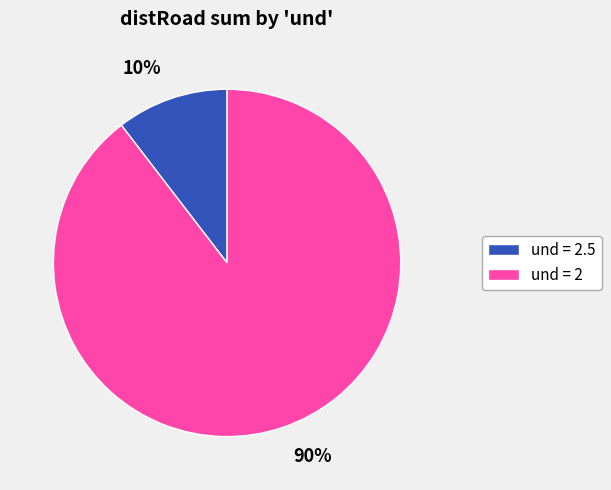

Rank the categories by value from lowest to highest.

10%, 90%